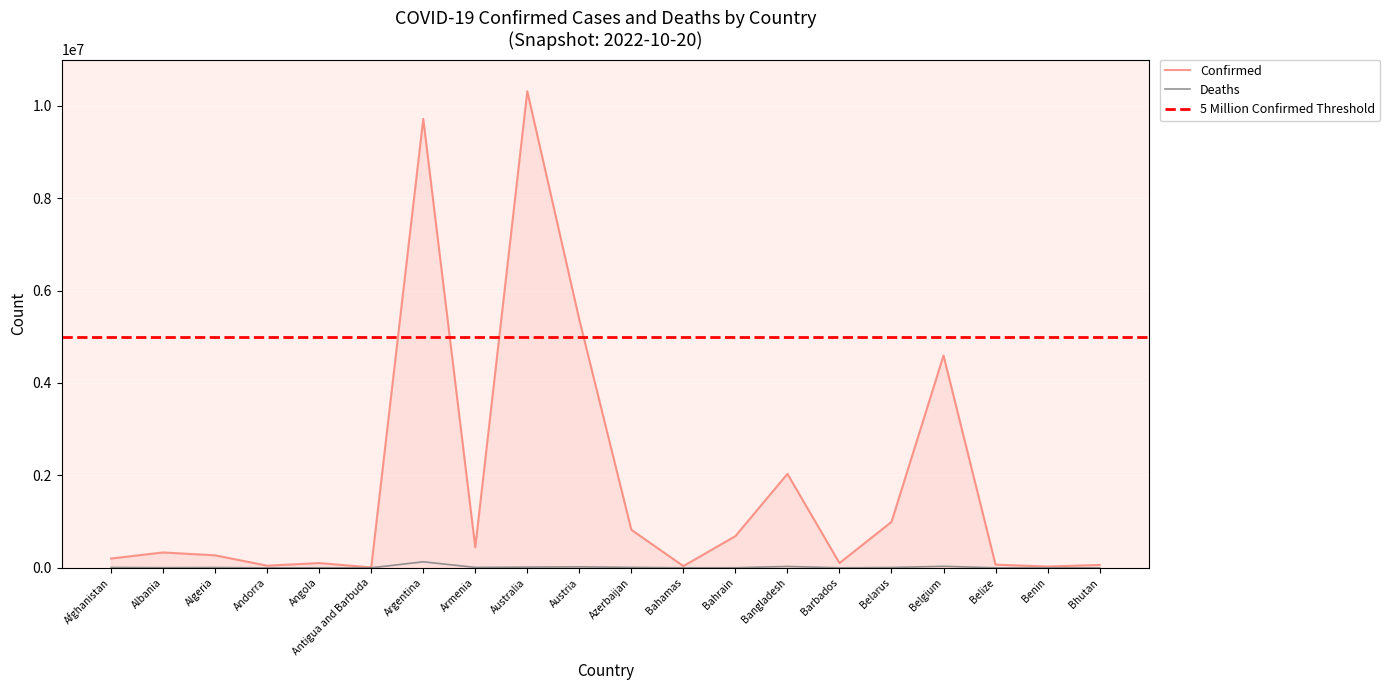

What is the difference between the Confirmed values at Angola and Antigua and Barbuda?

94025